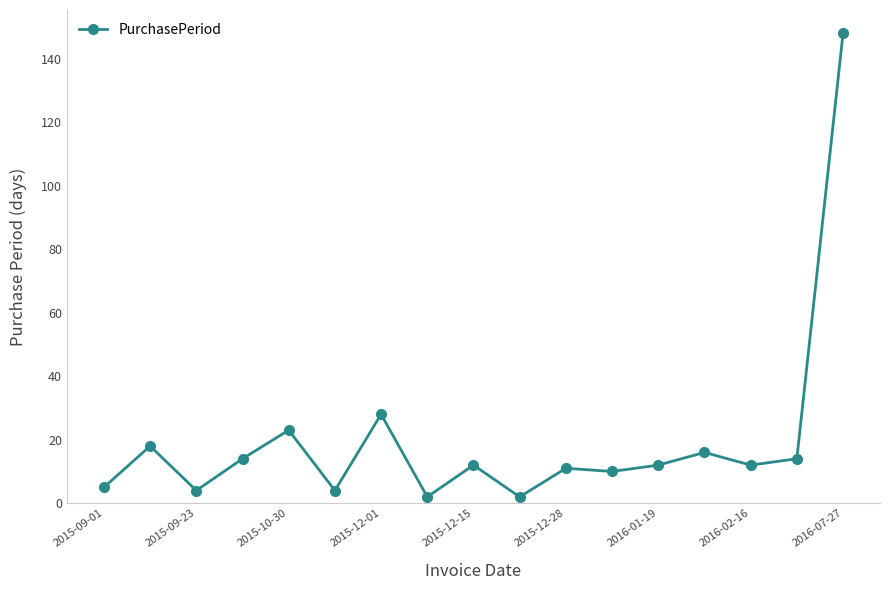

True or false: there are more than 0 points higher than both neighbors.

True